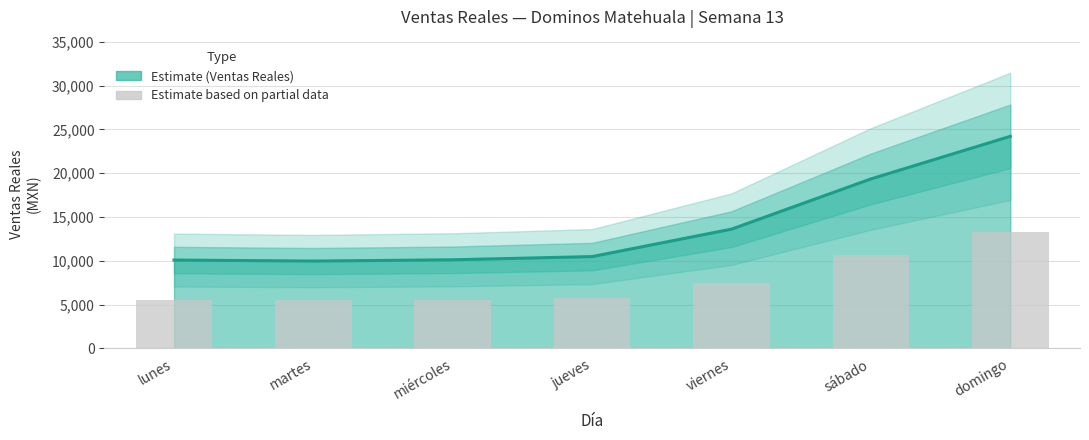

What is the sum of all Ventas Reales values?

97805.0